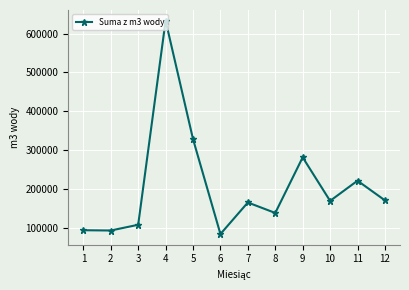

What is the difference between the maximum and second lowest values?

538201